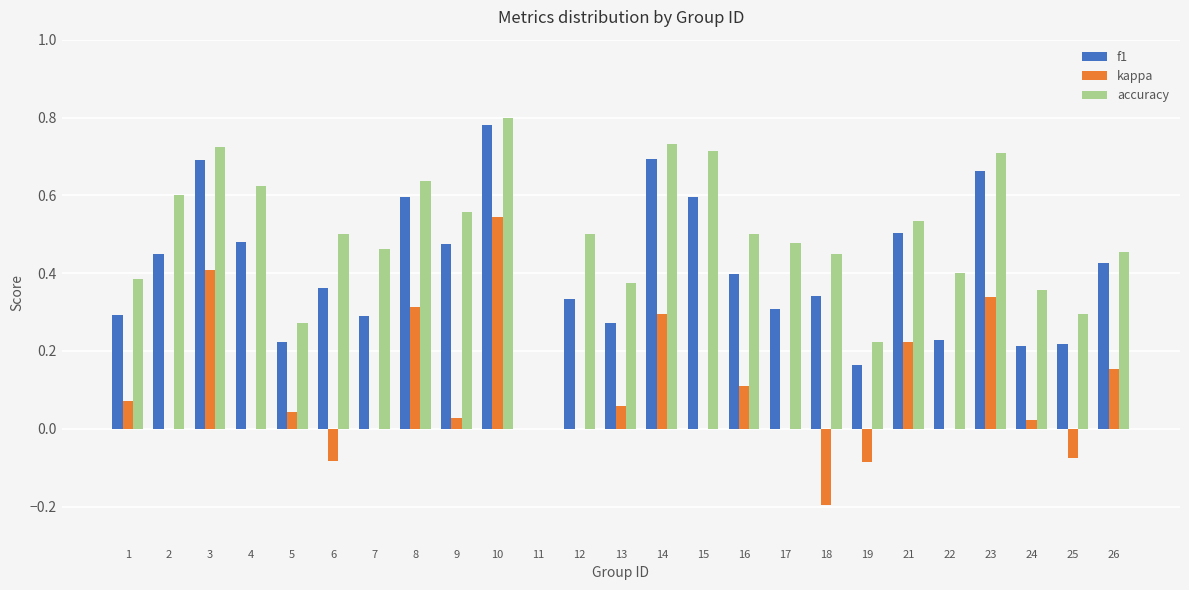

Which series has the widest spread of values?

accuracy